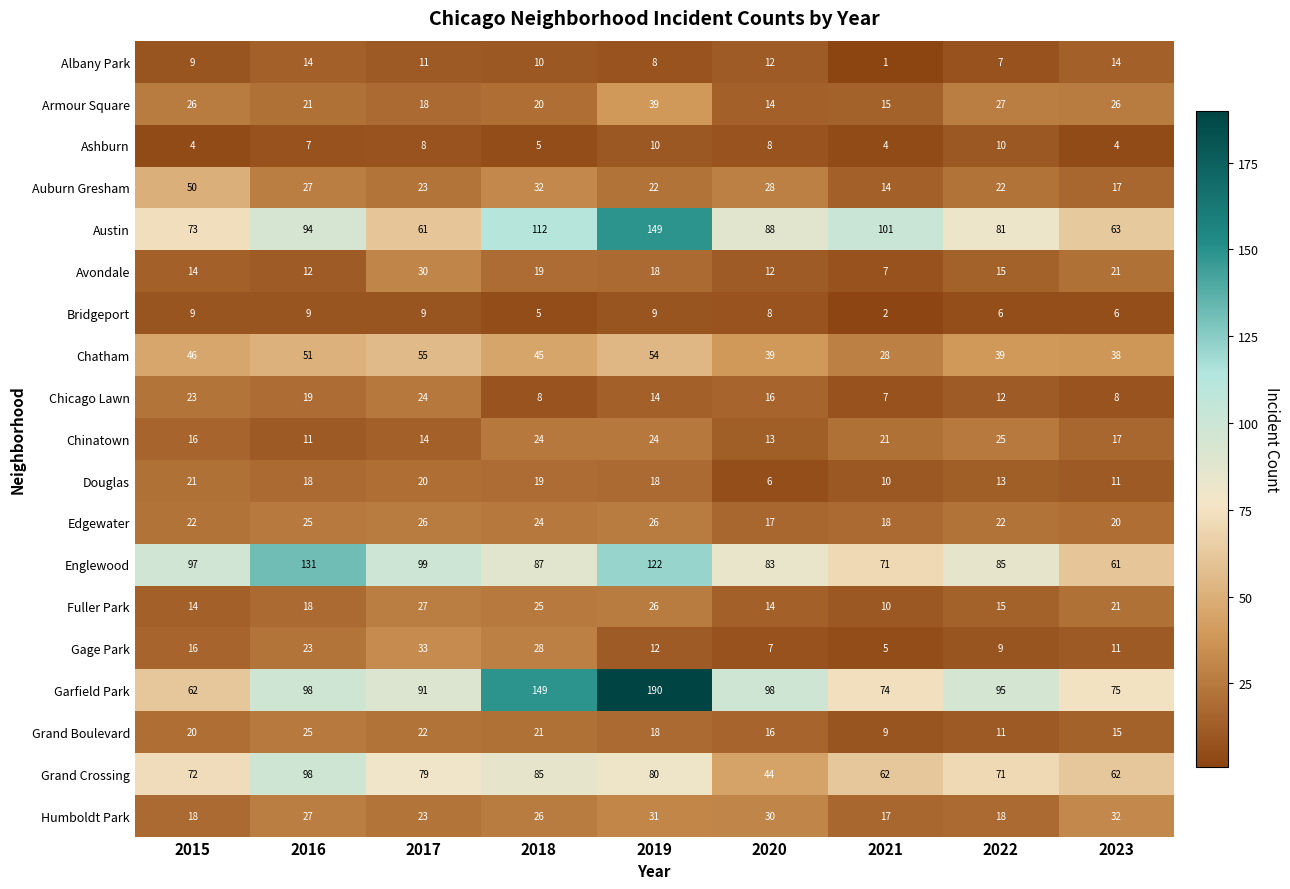

What is the total value across all series at 2017?

673